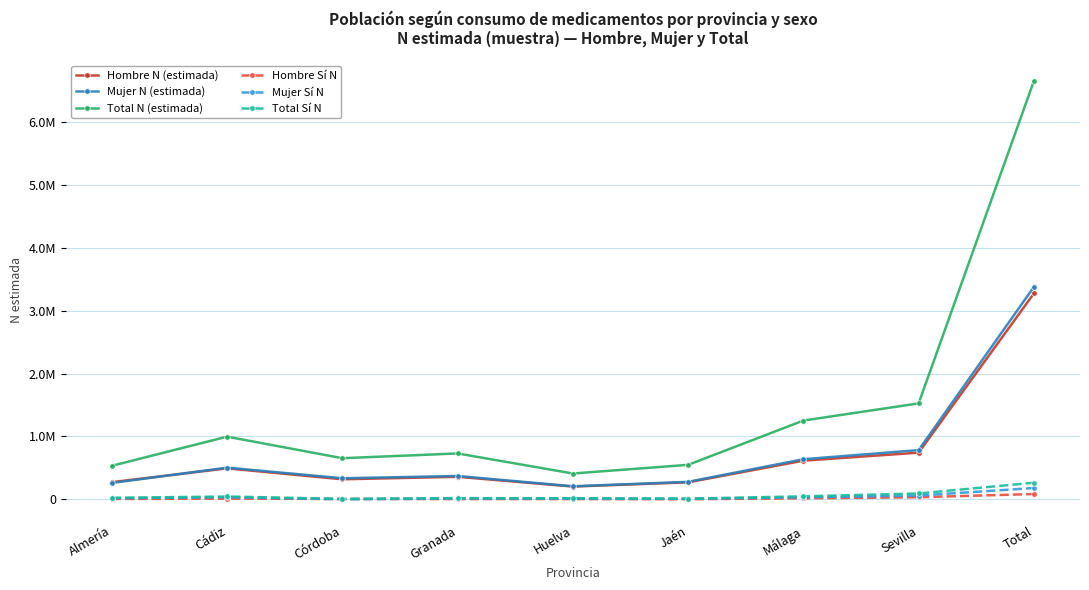

What is the minimum value for Hombre Sí N?

1892